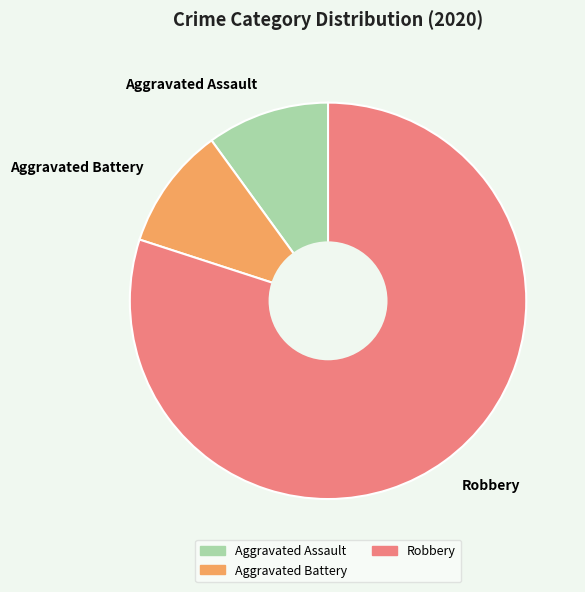

Is there a majority slice in this chart?

Yes